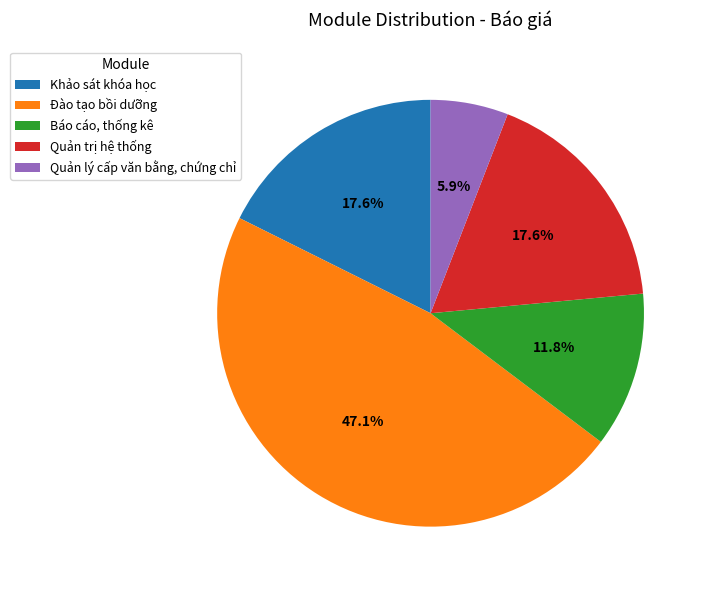

What is the largest slice in the pie chart?

Đào tạo bồi dưỡng